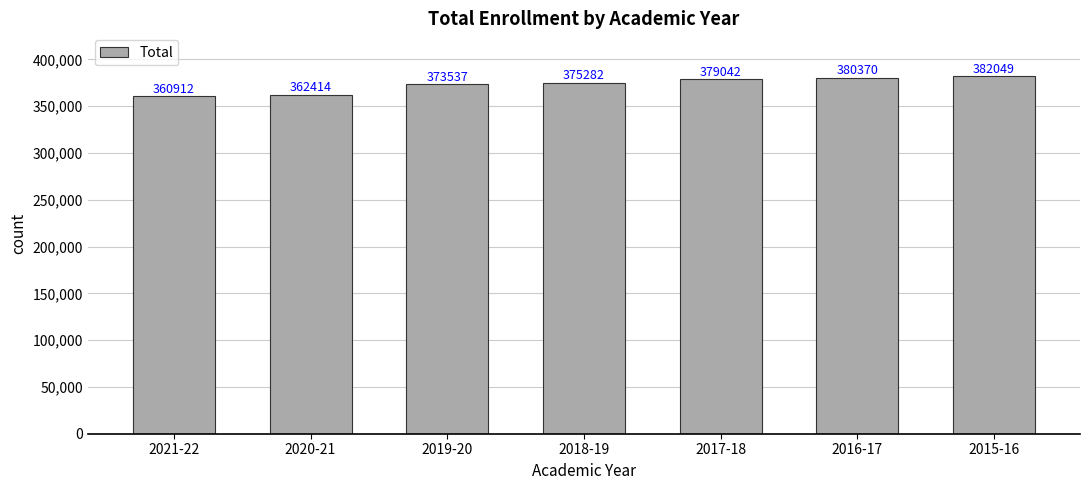

What is the sum of the values at 2015-16 and 2017-18?

761091